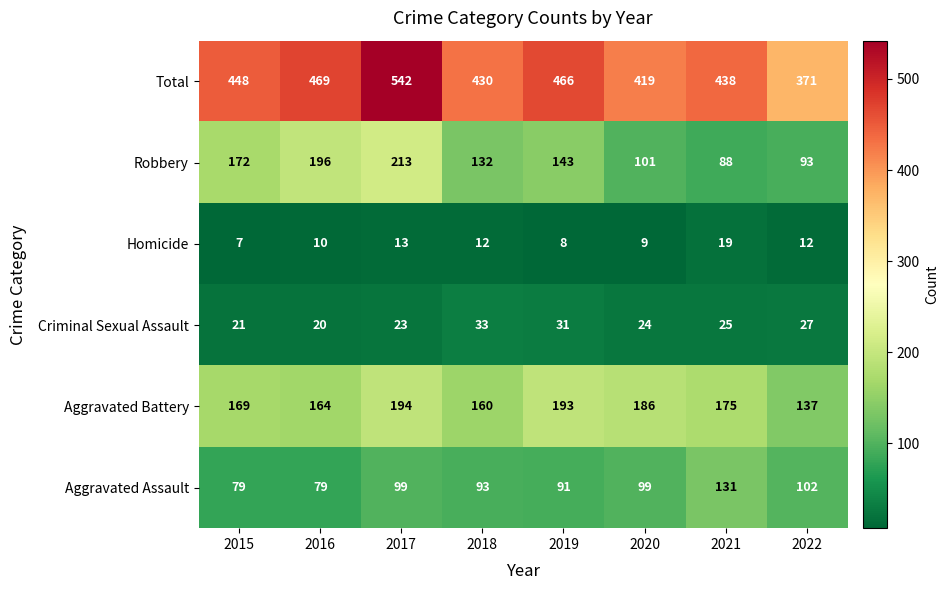

The Total series shows 187 at 2022. True or false?

False